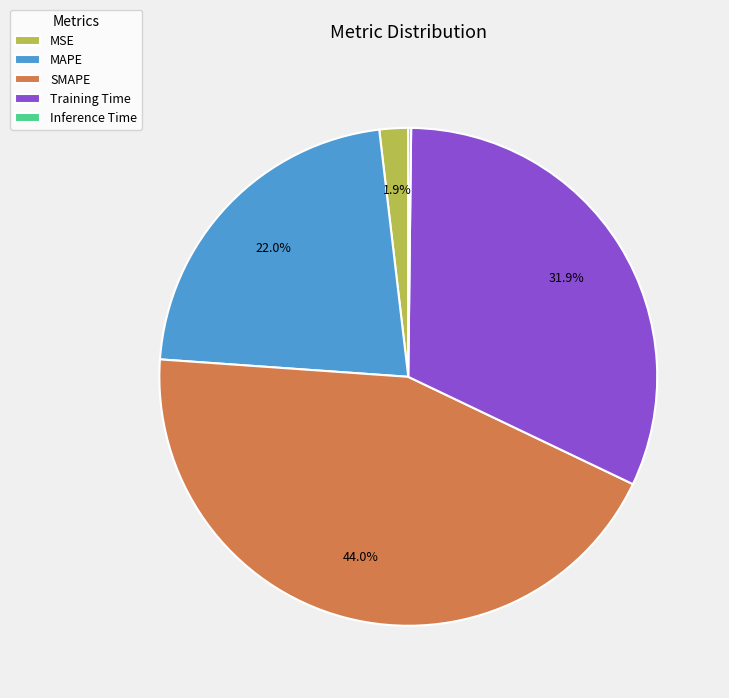

Which slice is the largest?

SMAPE